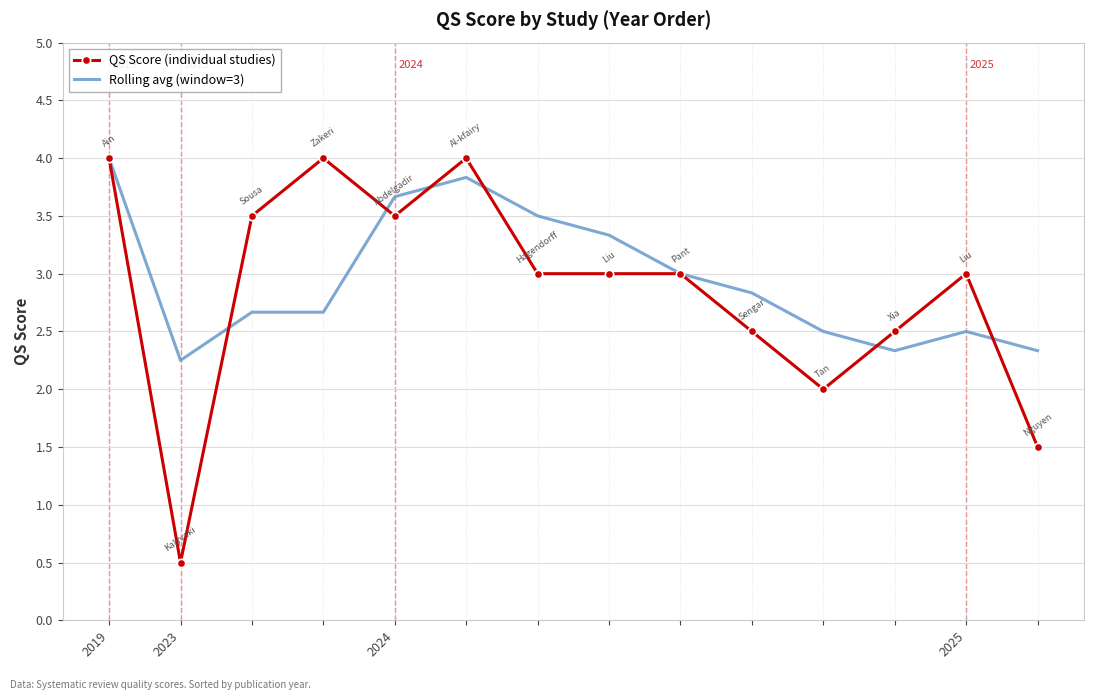

What is the lowest value of the QS Score (individual studies) series?

0.5